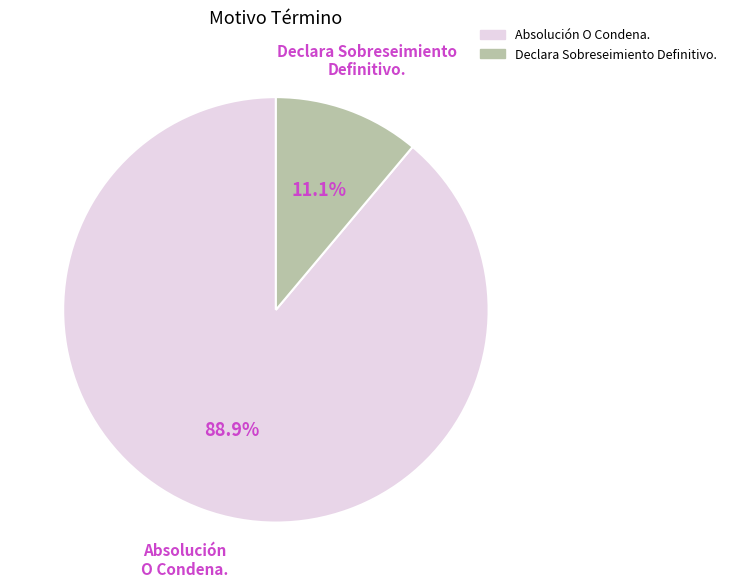

Is Absolución O Condena. the majority of the pie?

Yes